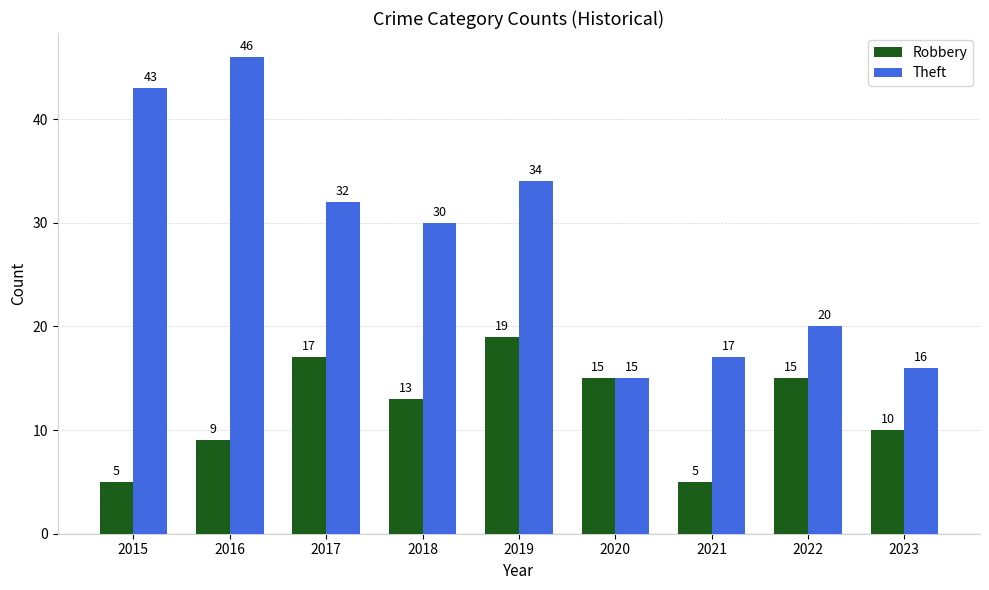

At which category is the sum across all series the highest?

2016